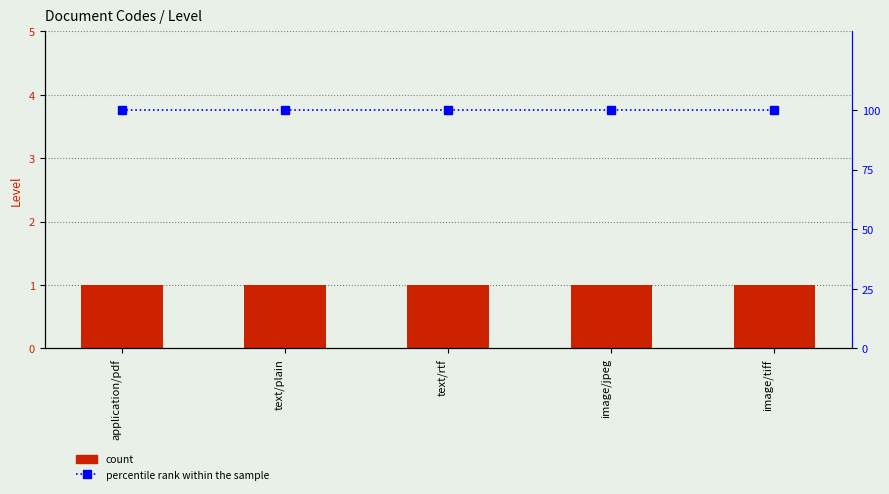

Which label corresponds to the smallest value in the chart?

application/pdf